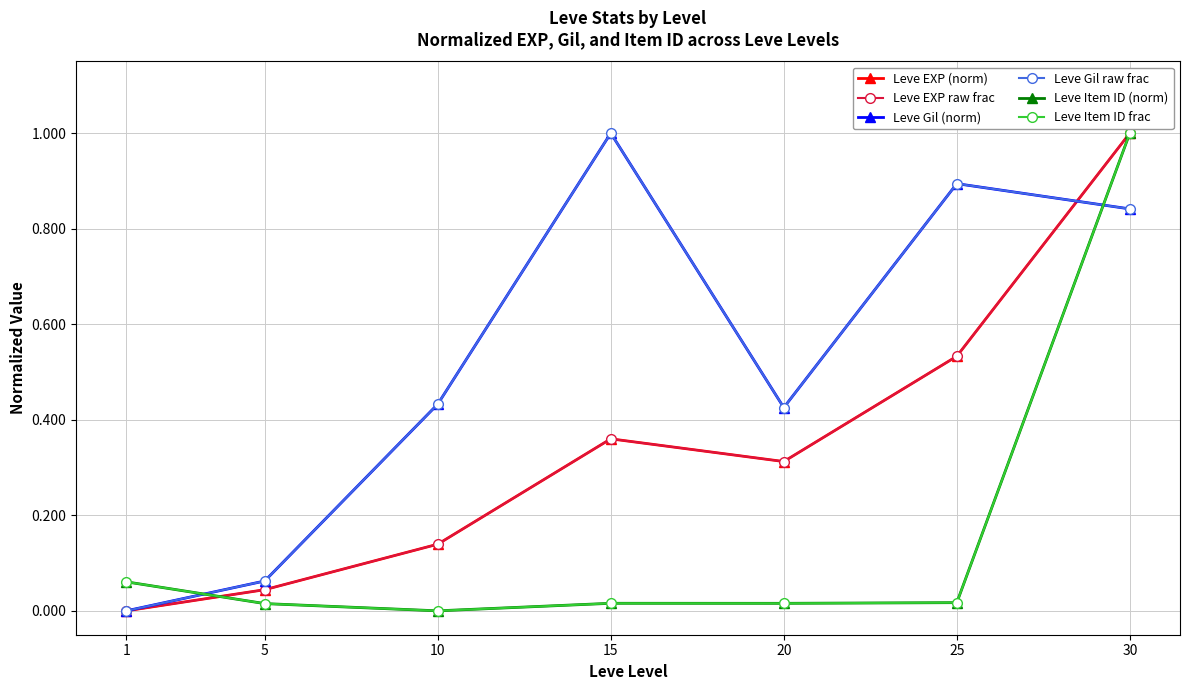

Does the chart have visible grid lines?

Yes